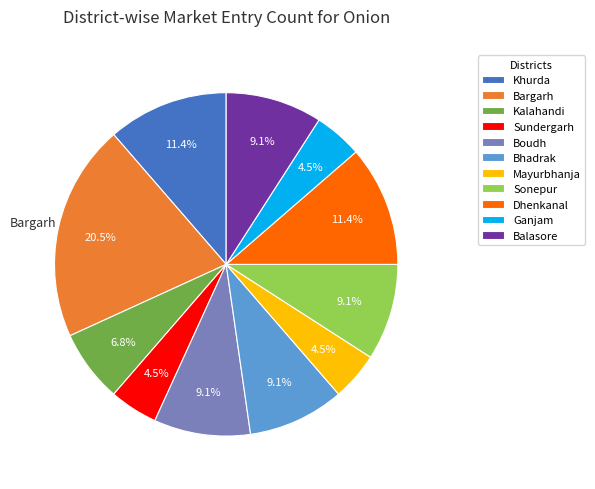

To the nearest percent, what is the average slice percentage?

9%